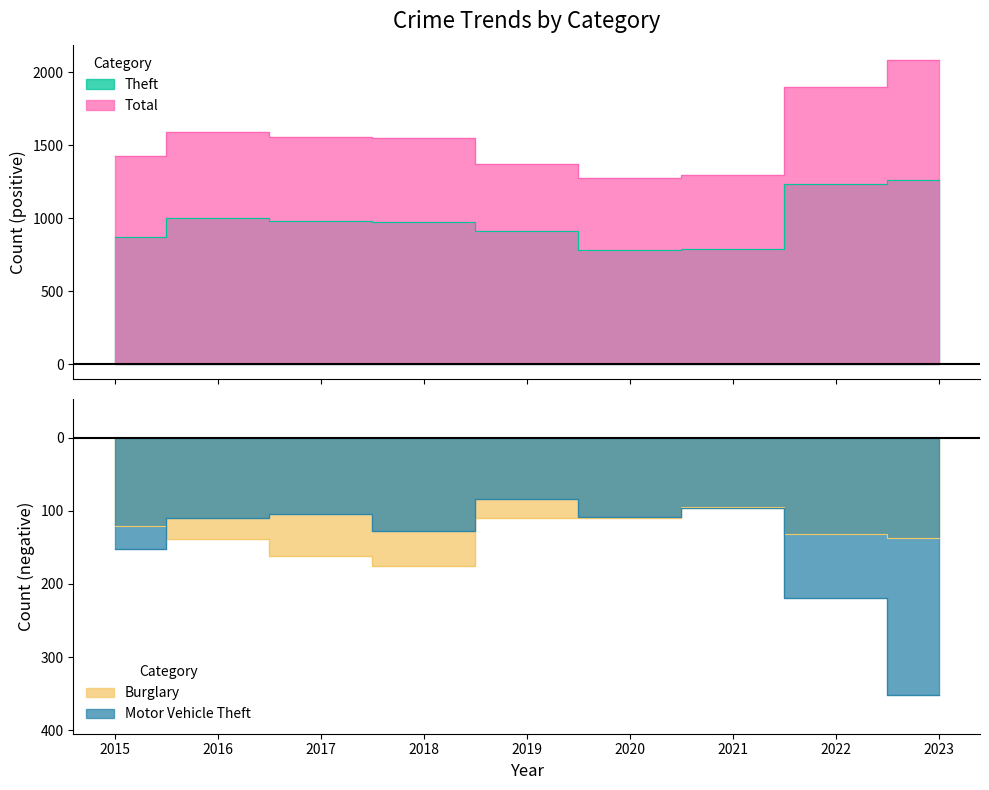

Is it true that Burglary equals -28 at 2020?

False